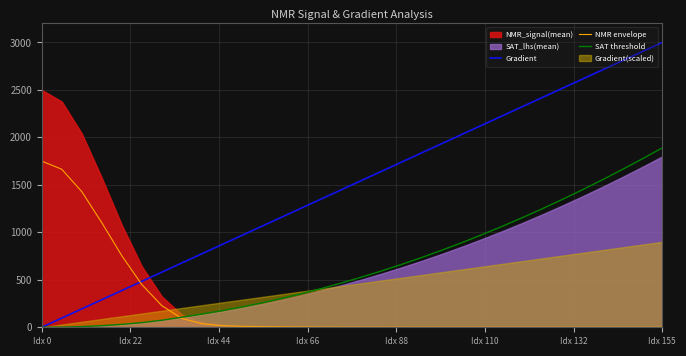

What is the highest value of the Gradient series?

3000.0